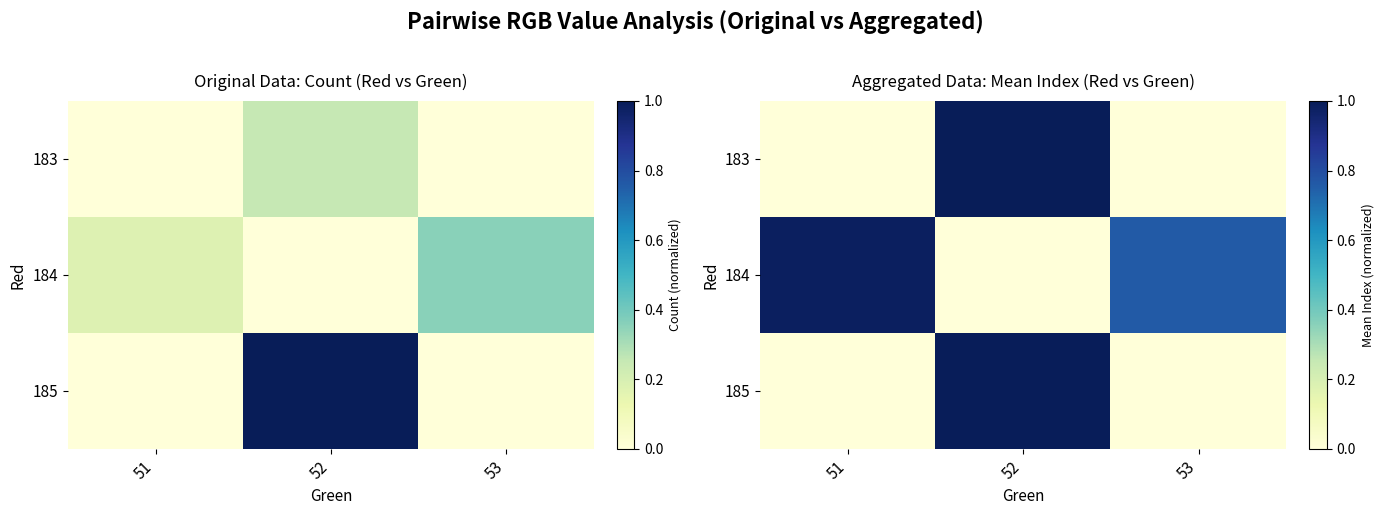

What is the average value of the 183 series?

0.3